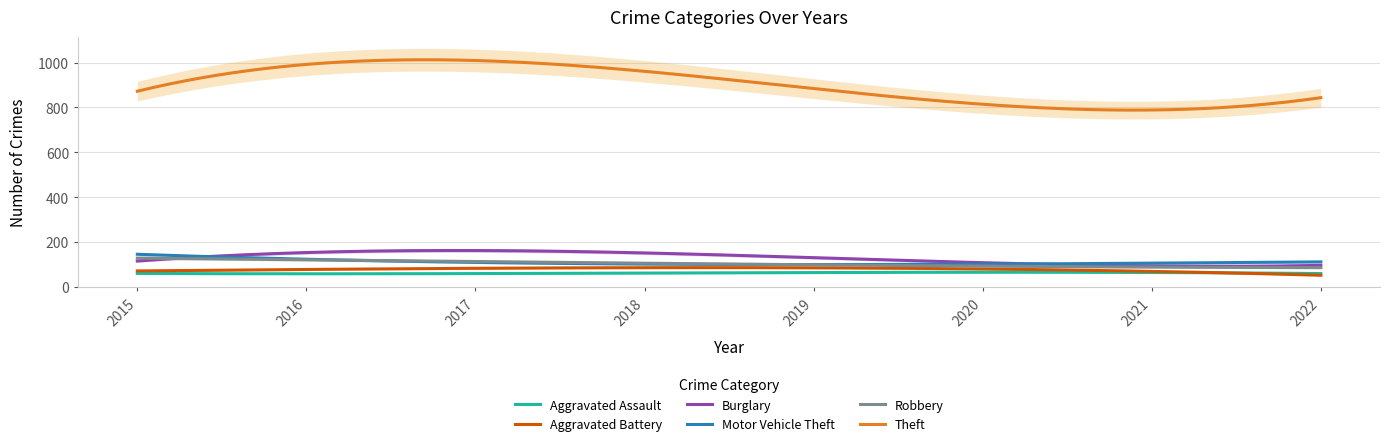

At how many categories does at least one series exceed 978?

2